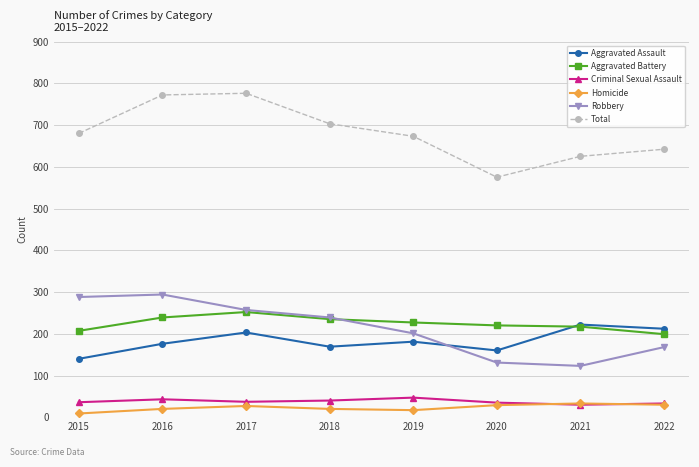

The value of Criminal Sexual Assault at 2022 is 33. True or false?

True